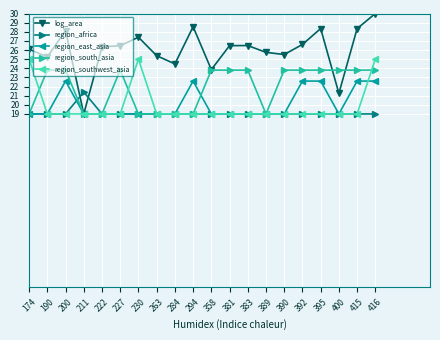

What is the lowest value of the region_africa series?

19.0